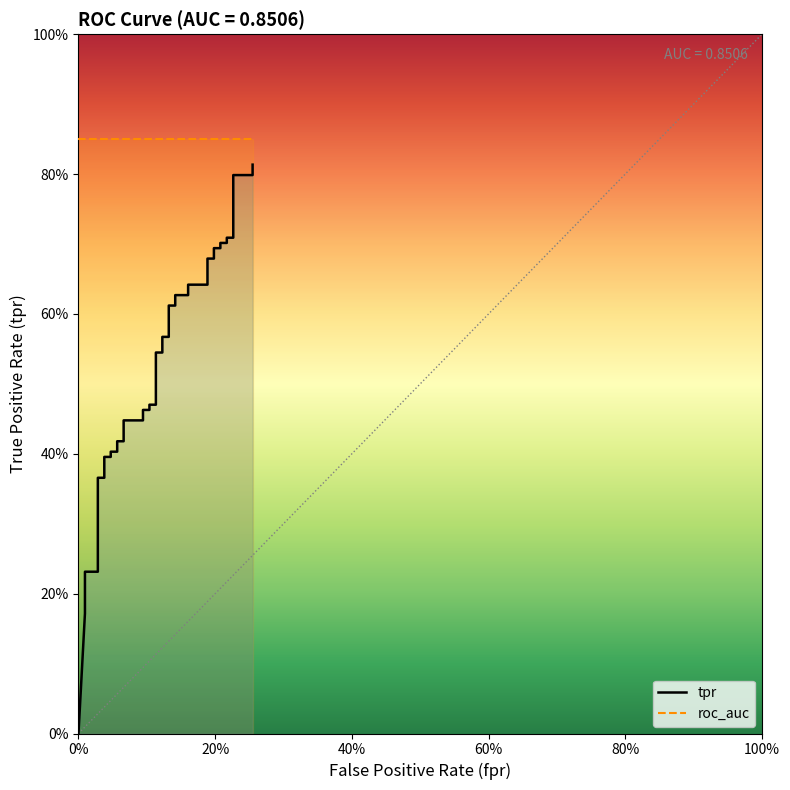

Does the chart have visible grid lines?

No